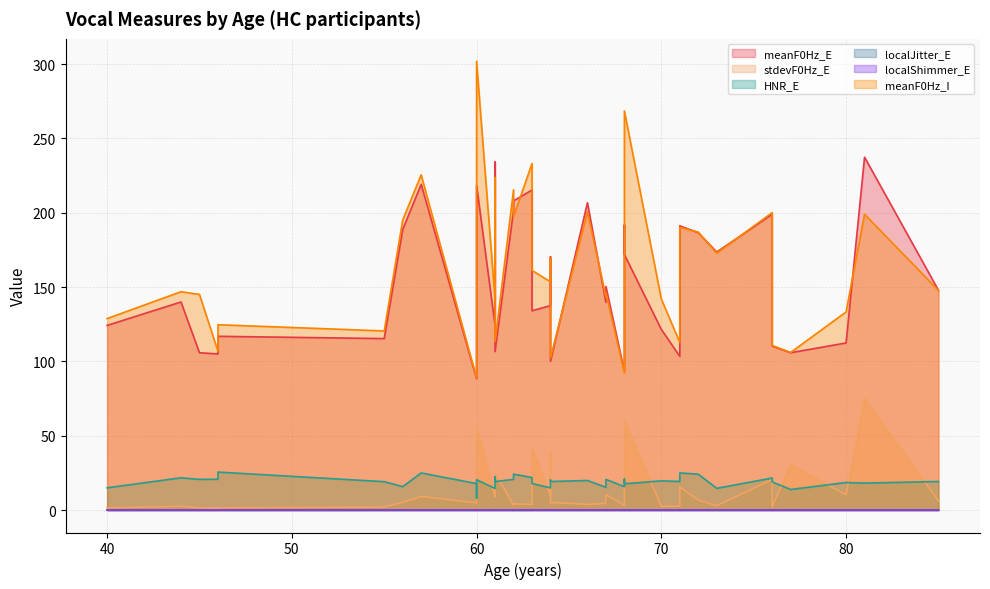

What is the difference between the maximum and minimum values in the localShimmer_E series?

0.1